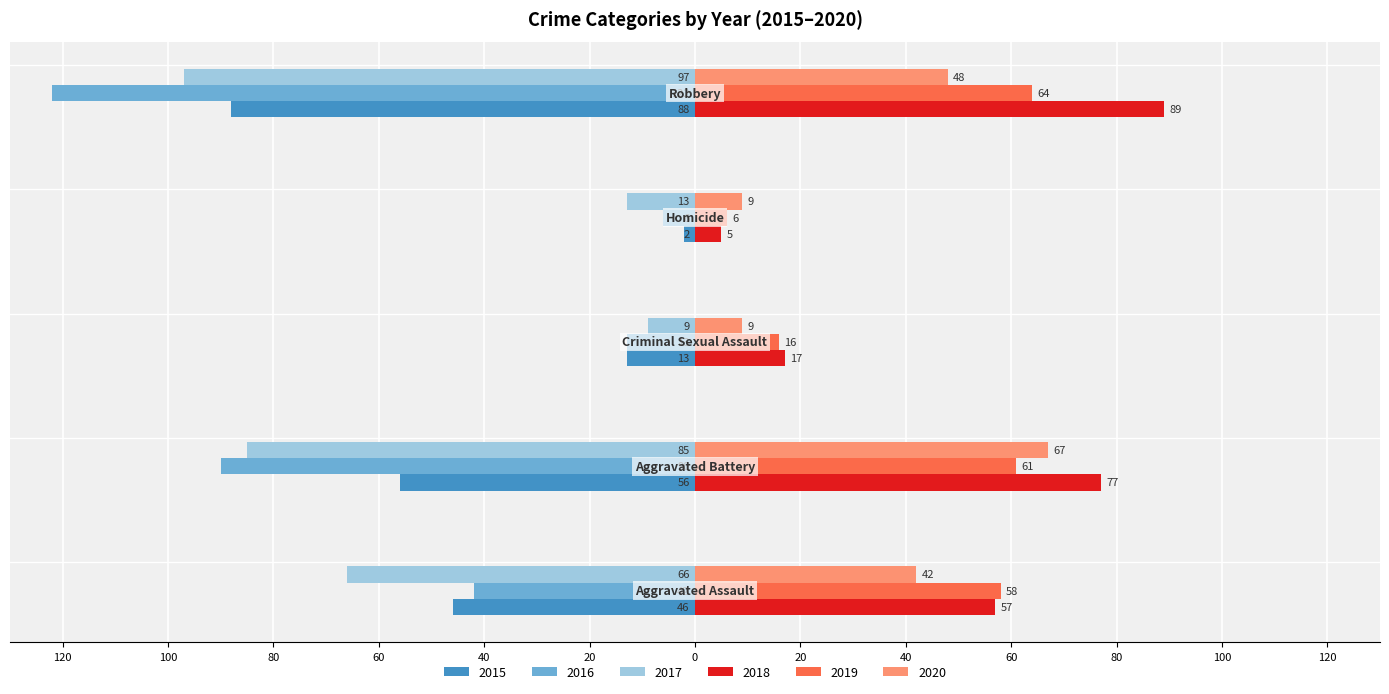

How many 2020 values are between 9 and 48?

4